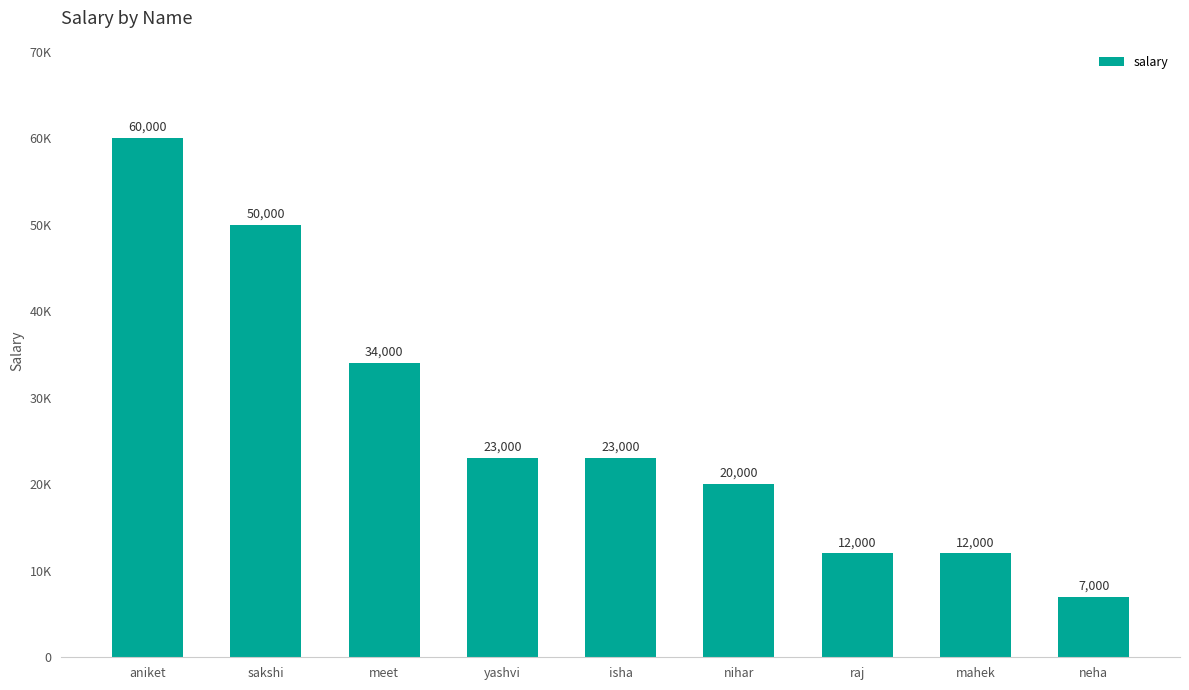

What is the change in value from meet to neha?

-27000